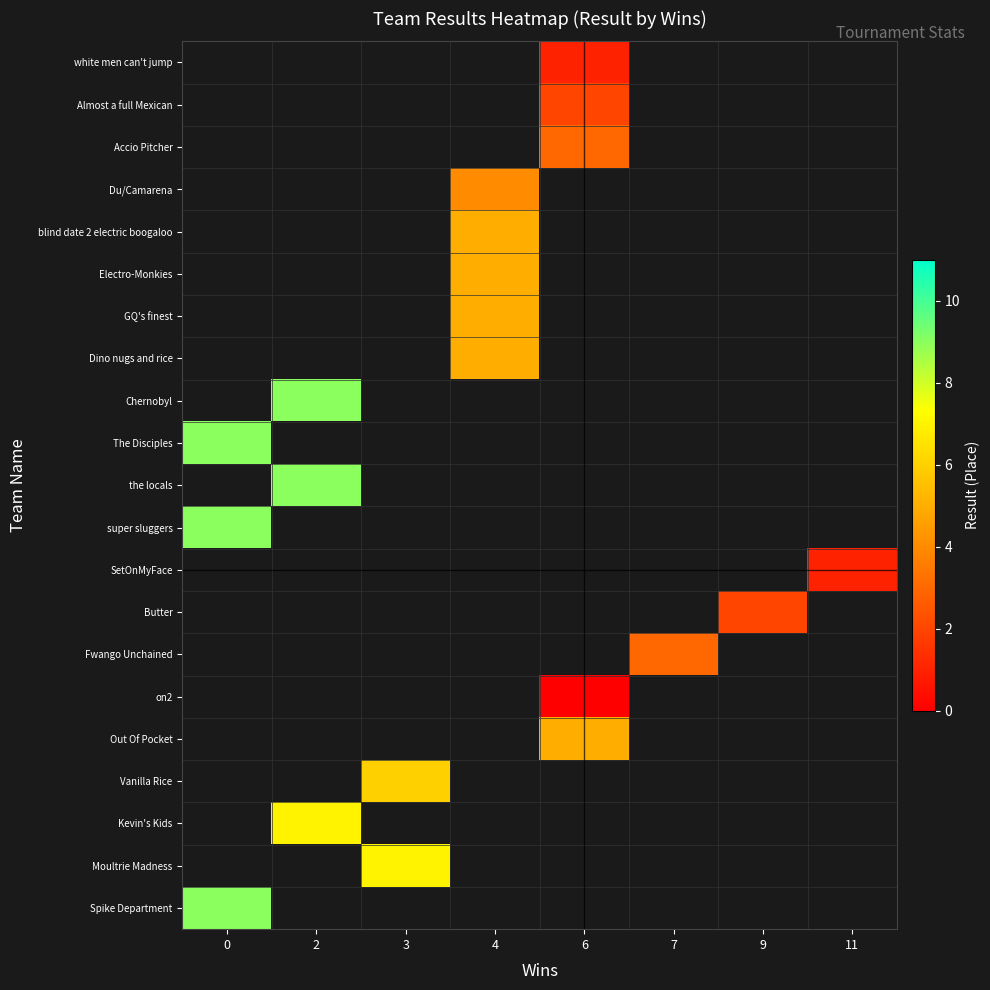

True or false: row_10 has a value of 9.0 at 2.

True